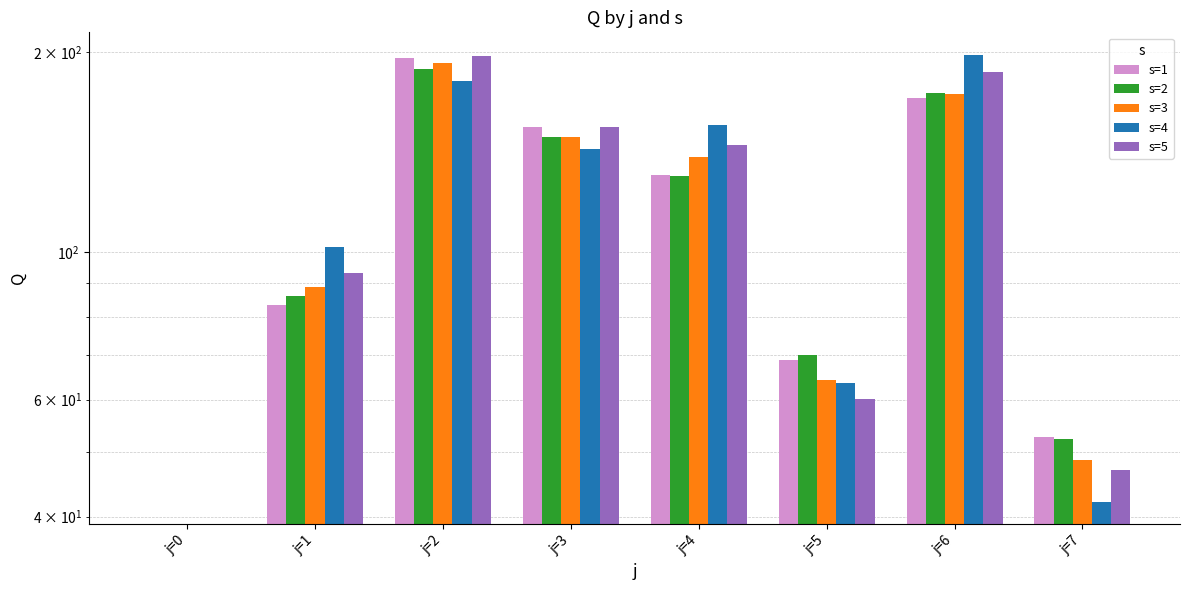

What is the average value of the s=1 series?

107.0